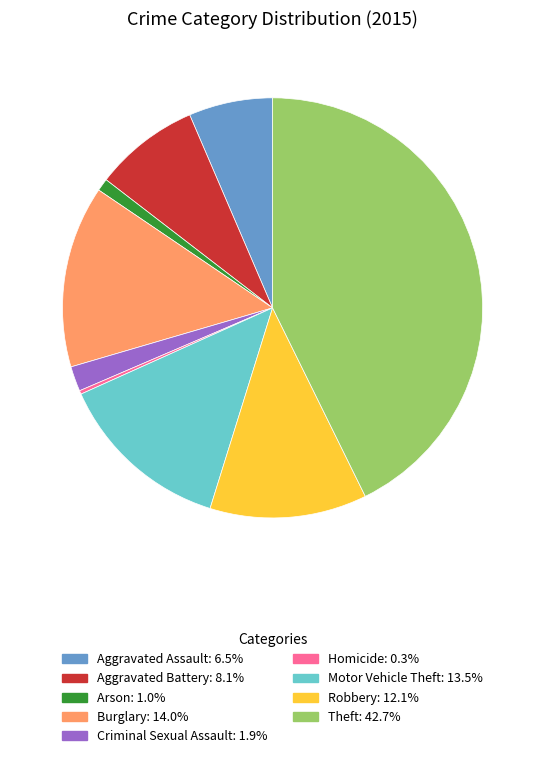

What is the ratio of the value at Aggravated Battery to the value at Criminal Sexual Assault?

4.2